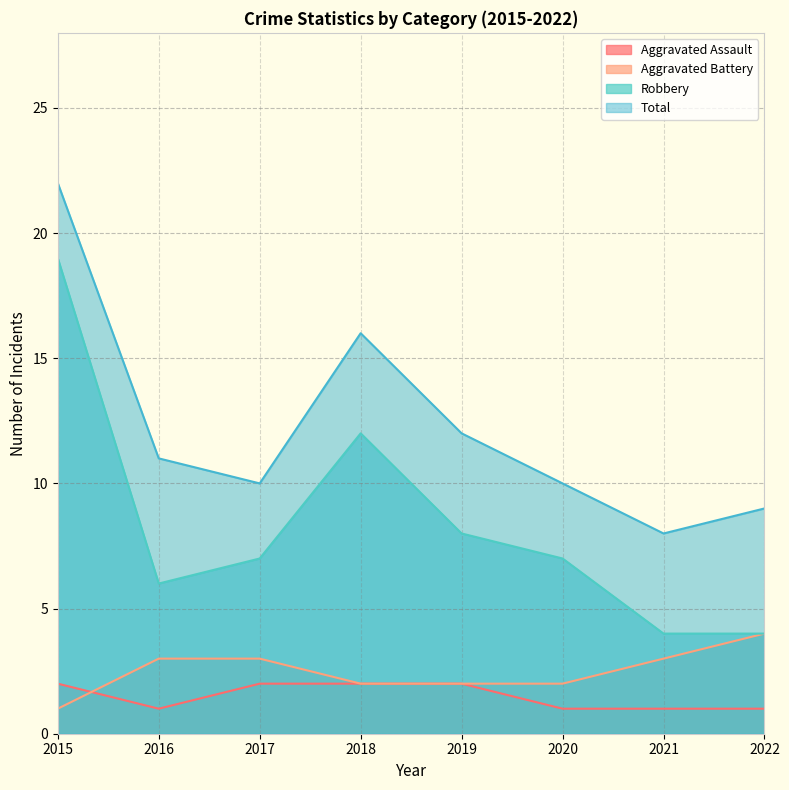

Which series has the largest total across all categories?

Total